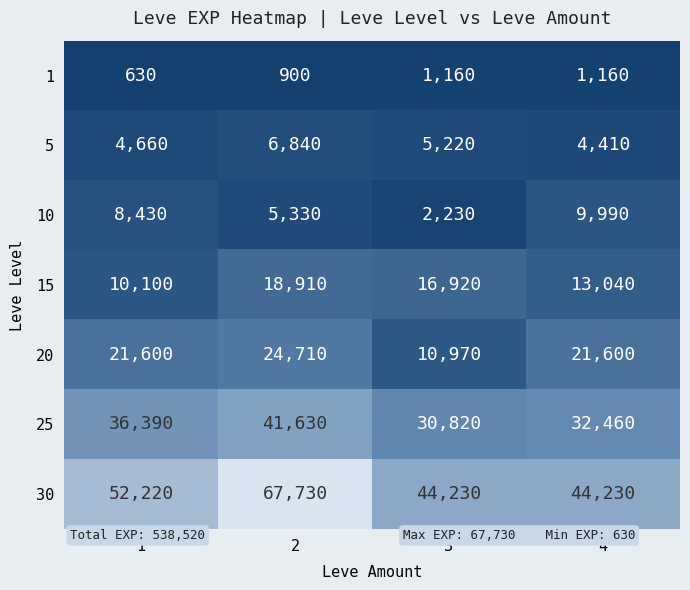

Which category has the lowest value in the 20 series?

3